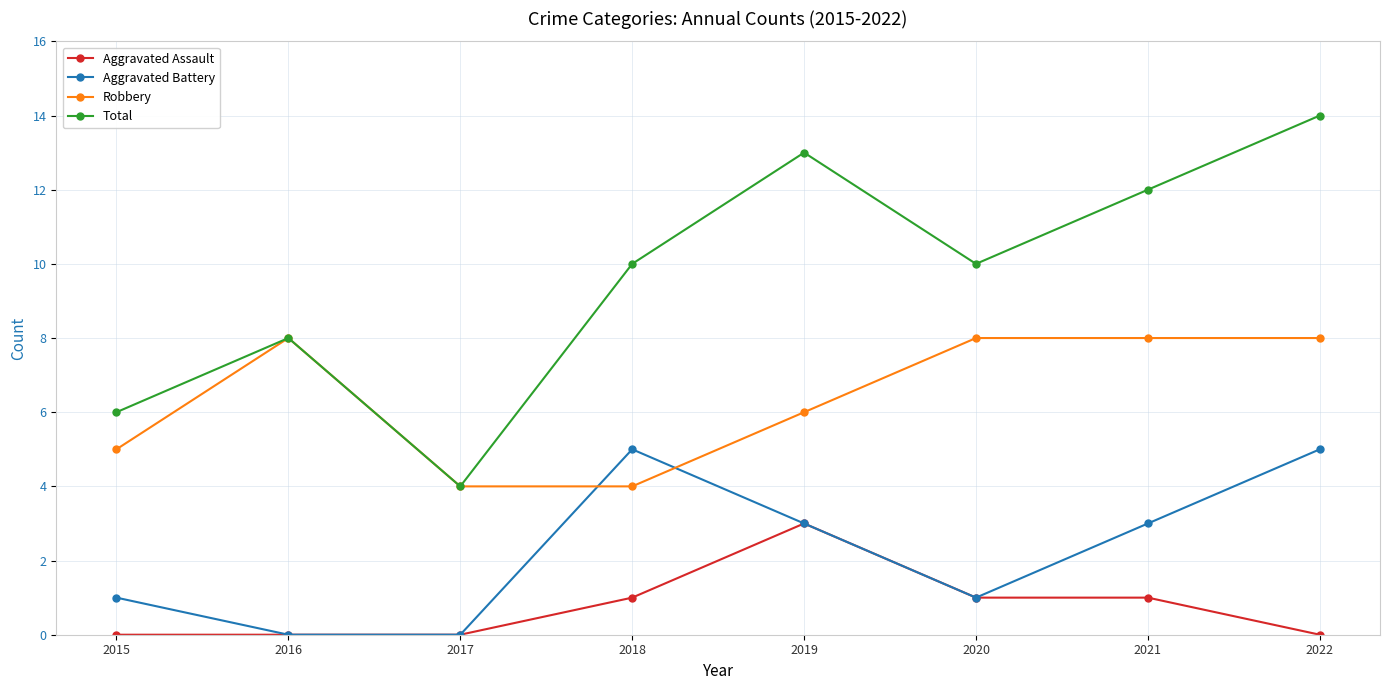

Where is the first local maximum for Aggravated Battery?

2018